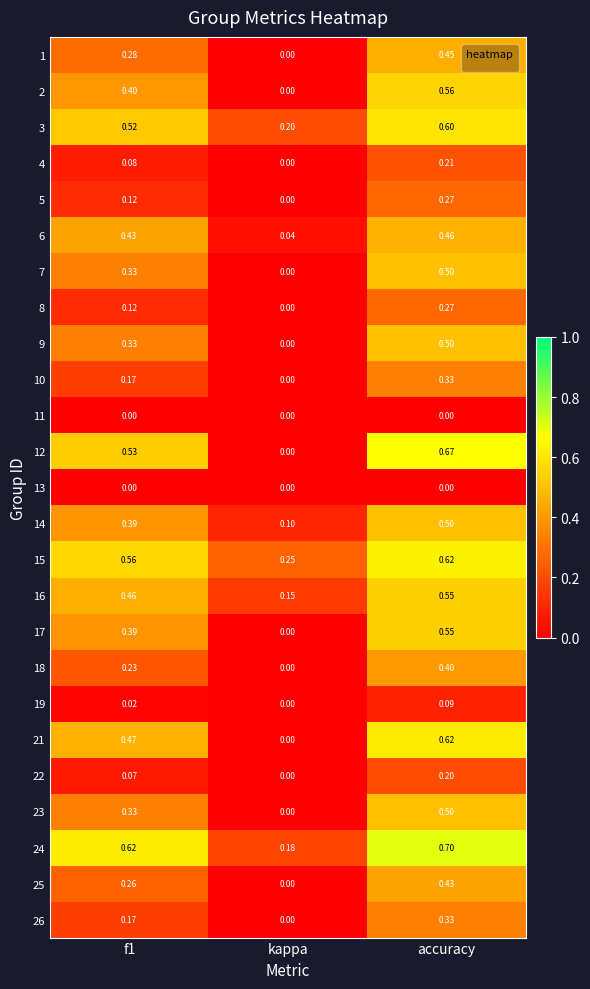

Which category has the highest value across all series?

accuracy